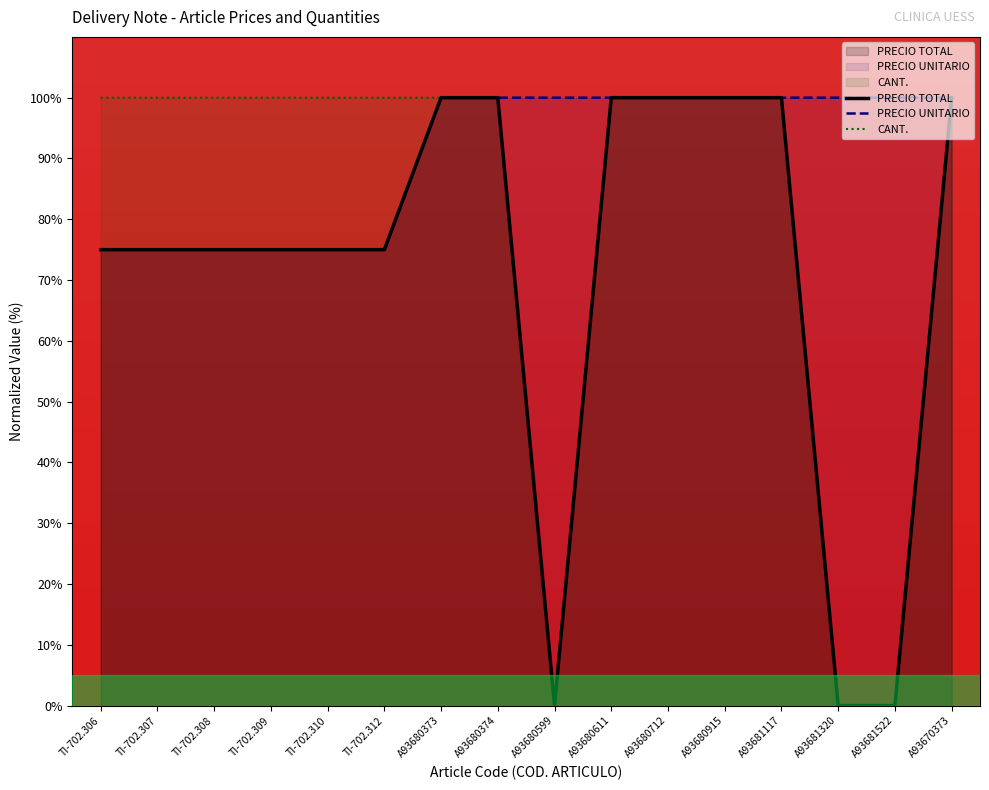

True or false: CANT. and PRECIO UNITARIO intersect in this chart.

False